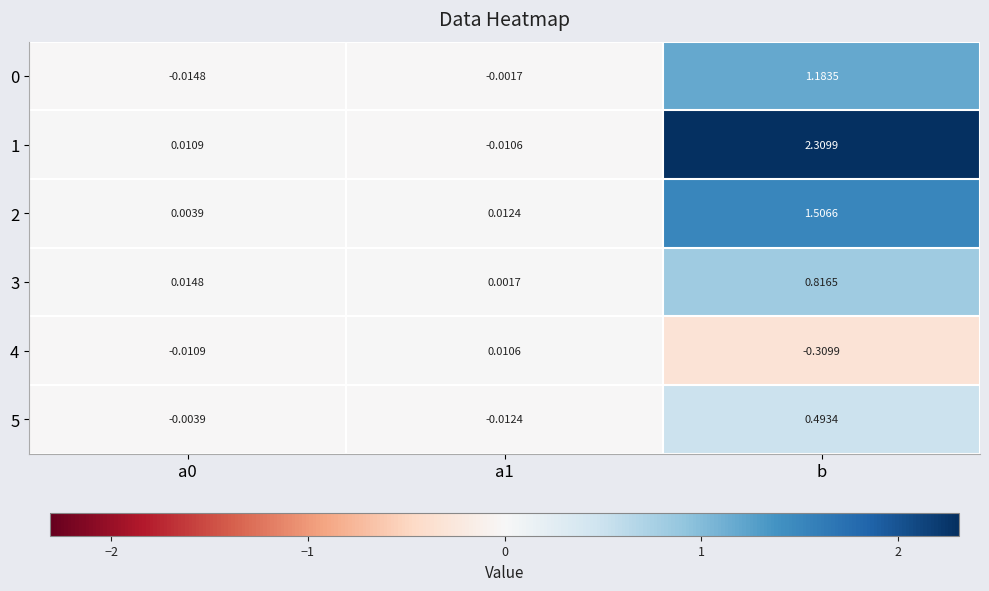

At which category is the sum across all series the highest?

b